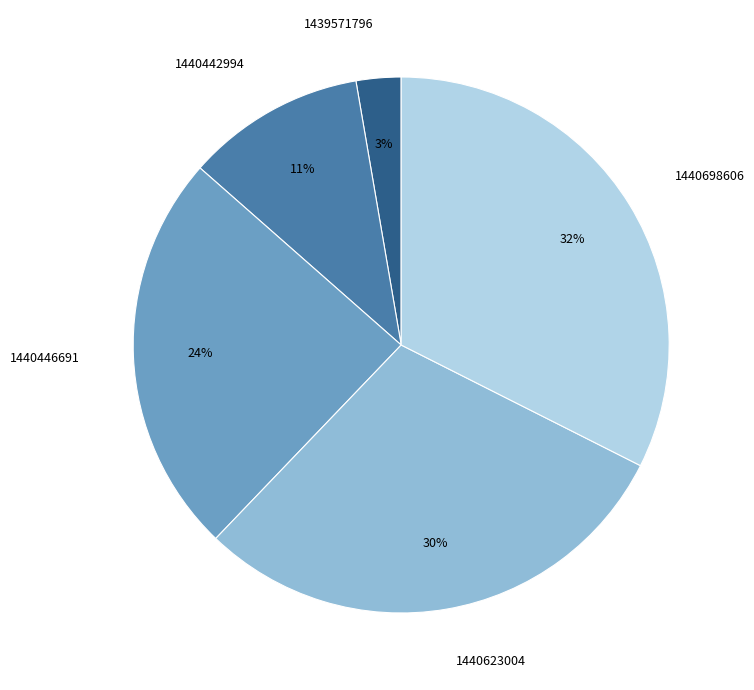

Does any single category account for the majority?

No